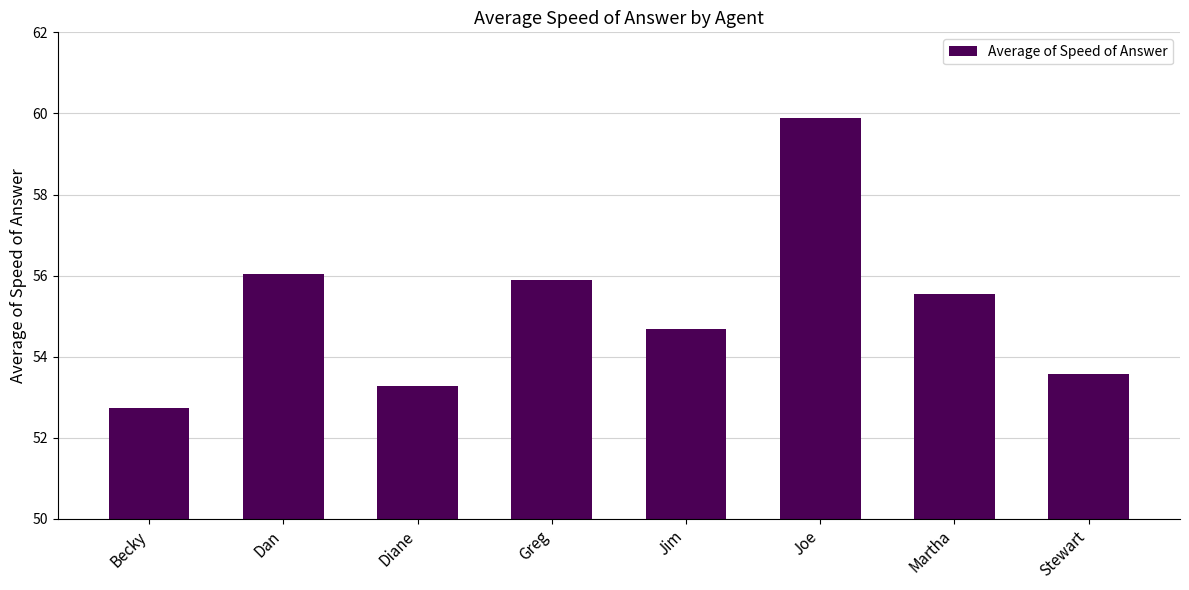

Which category has the lowest value across all series?

Becky